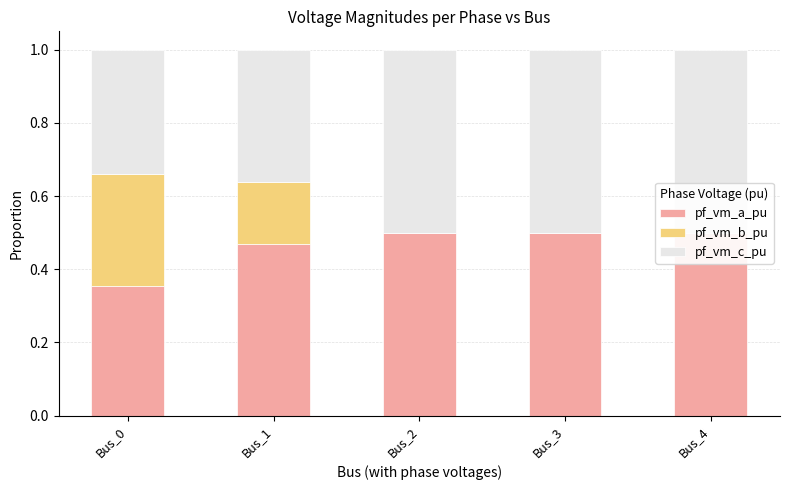

Reading left to right, transcribe all the data shown in this chart.

pf_vm_a_pu: Bus_0=0.4	Bus_1=0.5	Bus_2=0.5	Bus_3=0.5	Bus_4=0.5
pf_vm_b_pu: Bus_0=0.3	Bus_1=0.2	Bus_2=0.0	Bus_3=0.0	Bus_4=0.0
pf_vm_c_pu: Bus_0=0.3	Bus_1=0.4	Bus_2=0.5	Bus_3=0.5	Bus_4=0.5